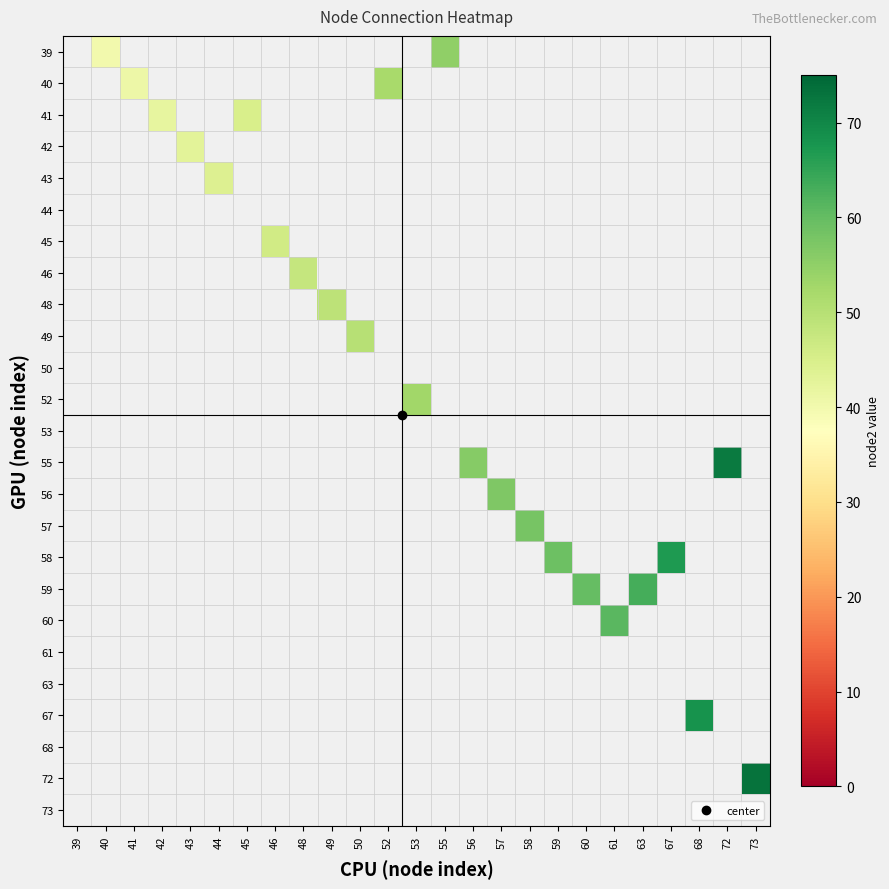

Reading left to right, extract all data points from this chart.

39: 39=0	40=40	41=0	42=0	43=0	44=0	45=0	46=0	48=0	49=0	50=0	52=0	53=0	55=55	56=0	57=0	58=0	59=0	60=0	61=0	63=0	67=0	68=0	72=0	73=0
40: 39=0	40=0	41=41	42=0	43=0	44=0	45=0	46=0	48=0	49=0	50=0	52=52	53=0	55=0	56=0	57=0	58=0	59=0	60=0	61=0	63=0	67=0	68=0	72=0	73=0
41: 39=0	40=0	41=0	42=42	43=0	44=0	45=45	46=0	48=0	49=0	50=0	52=0	53=0	55=0	56=0	57=0	58=0	59=0	60=0	61=0	63=0	67=0	68=0	72=0	73=0
42: 39=0	40=0	41=0	42=0	43=43	44=0	45=0	46=0	48=0	49=0	50=0	52=0	53=0	55=0	56=0	57=0	58=0	59=0	60=0	61=0	63=0	67=0	68=0	72=0	73=0
43: 39=0	40=0	41=0	42=0	43=0	44=44	45=0	46=0	48=0	49=0	50=0	52=0	53=0	55=0	56=0	57=0	58=0	59=0	60=0	61=0	63=0	67=0	68=0	72=0	73=0
44: 39=0	40=0	41=0	42=0	43=0	44=0	45=0	46=0	48=0	49=0	50=0	52=0	53=0	55=0	56=0	57=0	58=0	59=0	60=0	61=0	63=0	67=0	68=0	72=0	73=0
45: 39=0	40=0	41=0	42=0	43=0	44=0	45=0	46=46	48=0	49=0	50=0	52=0	53=0	55=0	56=0	57=0	58=0	59=0	60=0	61=0	63=0	67=0	68=0	72=0	73=0
46: 39=0	40=0	41=0	42=0	43=0	44=0	45=0	46=0	48=48	49=0	50=0	52=0	53=0	55=0	56=0	57=0	58=0	59=0	60=0	61=0	63=0	67=0	68=0	72=0	73=0
48: 39=0	40=0	41=0	42=0	43=0	44=0	45=0	46=0	48=0	49=49	50=0	52=0	53=0	55=0	56=0	57=0	58=0	59=0	60=0	61=0	63=0	67=0	68=0	72=0	73=0
49: 39=0	40=0	41=0	42=0	43=0	44=0	45=0	46=0	48=0	49=0	50=50	52=0	53=0	55=0	56=0	57=0	58=0	59=0	60=0	61=0	63=0	67=0	68=0	72=0	73=0
50: 39=0	40=0	41=0	42=0	43=0	44=0	45=0	46=0	48=0	49=0	50=0	52=0	53=0	55=0	56=0	57=0	58=0	59=0	60=0	61=0	63=0	67=0	68=0	72=0	73=0
52: 39=0	40=0	41=0	42=0	43=0	44=0	45=0	46=0	48=0	49=0	50=0	52=0	53=53	55=0	56=0	57=0	58=0	59=0	60=0	61=0	63=0	67=0	68=0	72=0	73=0
53: 39=0	40=0	41=0	42=0	43=0	44=0	45=0	46=0	48=0	49=0	50=0	52=0	53=0	55=0	56=0	57=0	58=0	59=0	60=0	61=0	63=0	67=0	68=0	72=0	73=0
55: 39=0	40=0	41=0	42=0	43=0	44=0	45=0	46=0	48=0	49=0	50=0	52=0	53=0	55=0	56=56	57=0	58=0	59=0	60=0	61=0	63=0	67=0	68=0	72=72	73=0
56: 39=0	40=0	41=0	42=0	43=0	44=0	45=0	46=0	48=0	49=0	50=0	52=0	53=0	55=0	56=0	57=57	58=0	59=0	60=0	61=0	63=0	67=0	68=0	72=0	73=0
57: 39=0	40=0	41=0	42=0	43=0	44=0	45=0	46=0	48=0	49=0	50=0	52=0	53=0	55=0	56=0	57=0	58=58	59=0	60=0	61=0	63=0	67=0	68=0	72=0	73=0
58: 39=0	40=0	41=0	42=0	43=0	44=0	45=0	46=0	48=0	49=0	50=0	52=0	53=0	55=0	56=0	57=0	58=0	59=59	60=0	61=0	63=0	67=67	68=0	72=0	73=0
59: 39=0	40=0	41=0	42=0	43=0	44=0	45=0	46=0	48=0	49=0	50=0	52=0	53=0	55=0	56=0	57=0	58=0	59=0	60=60	61=0	63=63	67=0	68=0	72=0	73=0
60: 39=0	40=0	41=0	42=0	43=0	44=0	45=0	46=0	48=0	49=0	50=0	52=0	53=0	55=0	56=0	57=0	58=0	59=0	60=0	61=61	63=0	67=0	68=0	72=0	73=0
61: 39=0	40=0	41=0	42=0	43=0	44=0	45=0	46=0	48=0	49=0	50=0	52=0	53=0	55=0	56=0	57=0	58=0	59=0	60=0	61=0	63=0	67=0	68=0	72=0	73=0
63: 39=0	40=0	41=0	42=0	43=0	44=0	45=0	46=0	48=0	49=0	50=0	52=0	53=0	55=0	56=0	57=0	58=0	59=0	60=0	61=0	63=0	67=0	68=0	72=0	73=0
67: 39=0	40=0	41=0	42=0	43=0	44=0	45=0	46=0	48=0	49=0	50=0	52=0	53=0	55=0	56=0	57=0	58=0	59=0	60=0	61=0	63=0	67=0	68=68	72=0	73=0
68: 39=0	40=0	41=0	42=0	43=0	44=0	45=0	46=0	48=0	49=0	50=0	52=0	53=0	55=0	56=0	57=0	58=0	59=0	60=0	61=0	63=0	67=0	68=0	72=0	73=0
72: 39=0	40=0	41=0	42=0	43=0	44=0	45=0	46=0	48=0	49=0	50=0	52=0	53=0	55=0	56=0	57=0	58=0	59=0	60=0	61=0	63=0	67=0	68=0	72=0	73=73
73: 39=0	40=0	41=0	42=0	43=0	44=0	45=0	46=0	48=0	49=0	50=0	52=0	53=0	55=0	56=0	57=0	58=0	59=0	60=0	61=0	63=0	67=0	68=0	72=0	73=0